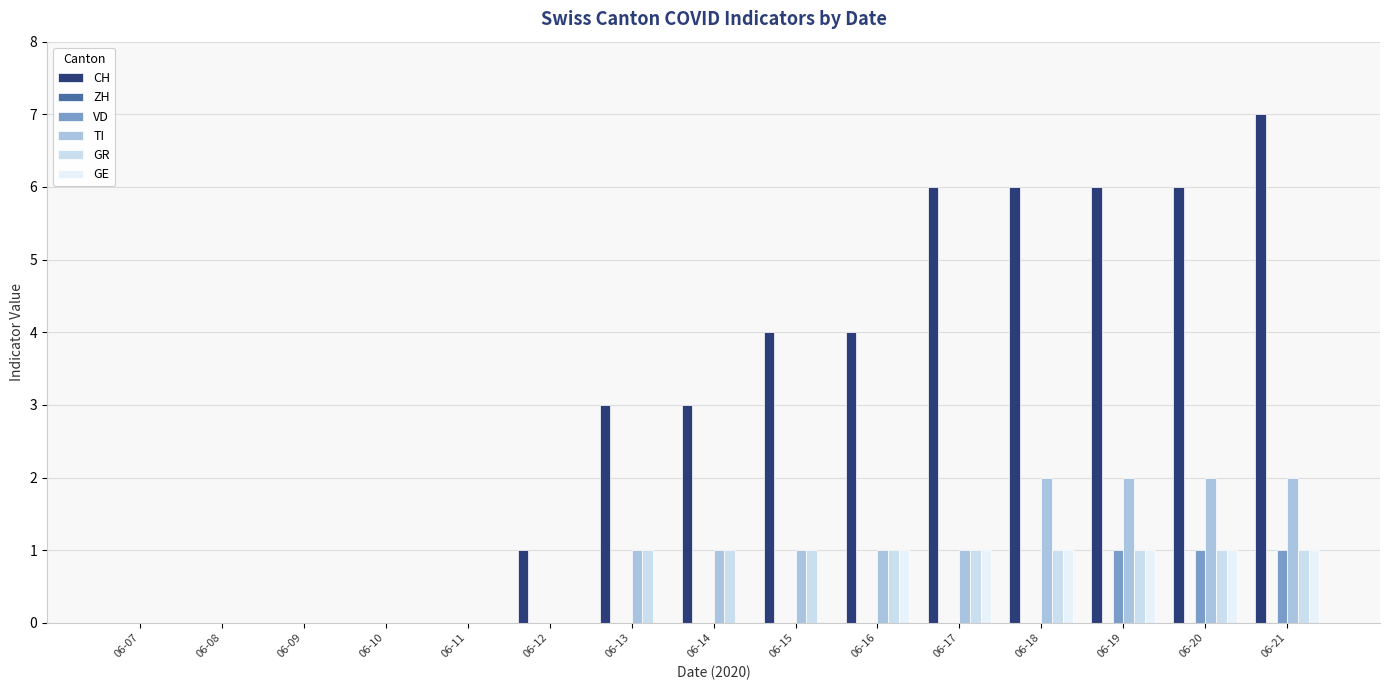

Is it true that CH equals 6 at 06-18?

True